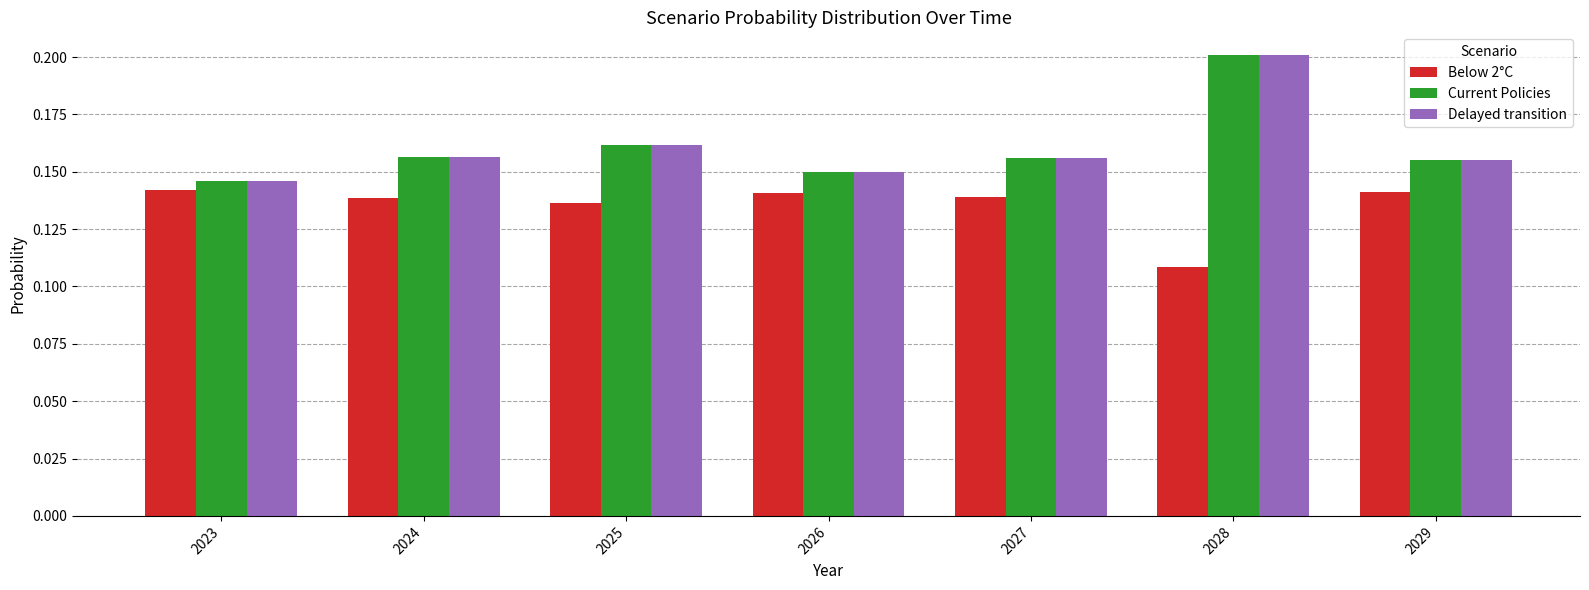

Count the number of categories in the chart.

7